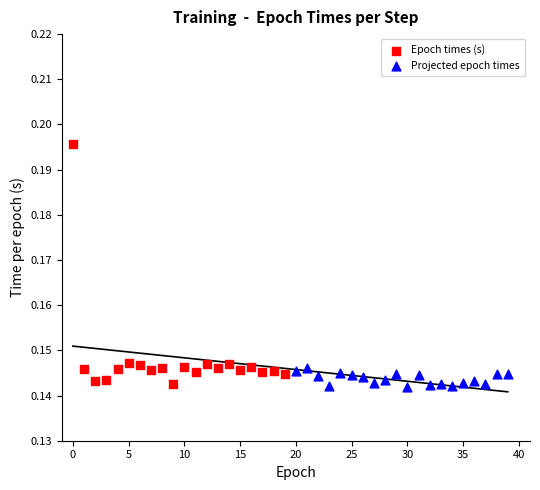

Which series reaches the maximum Y coordinate?

Epoch times (s)